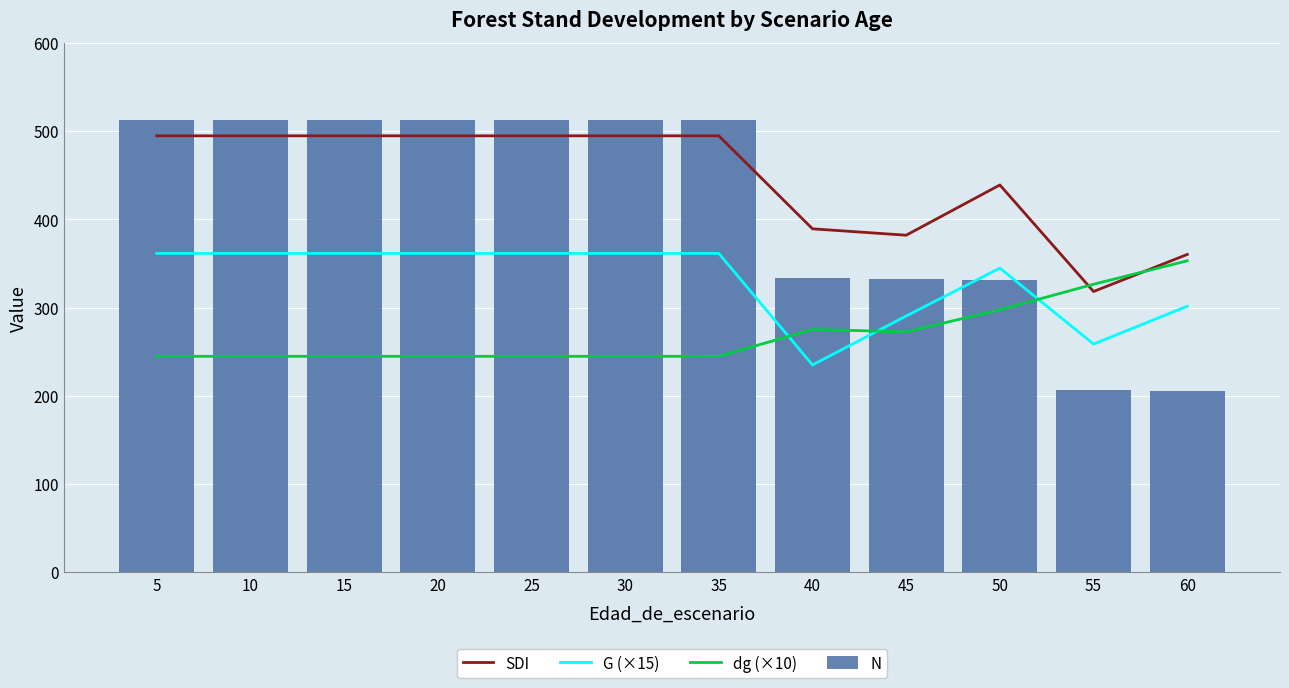

What is the value of the SDI bar at the 12th from the left?

360.2